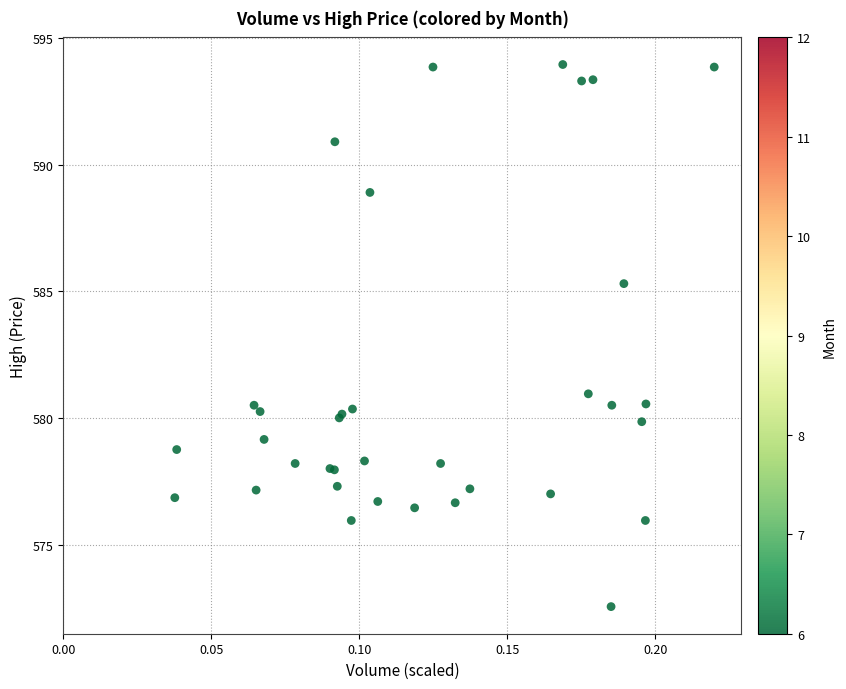

What Y value in the scatter plot is closest to 583?

581.0